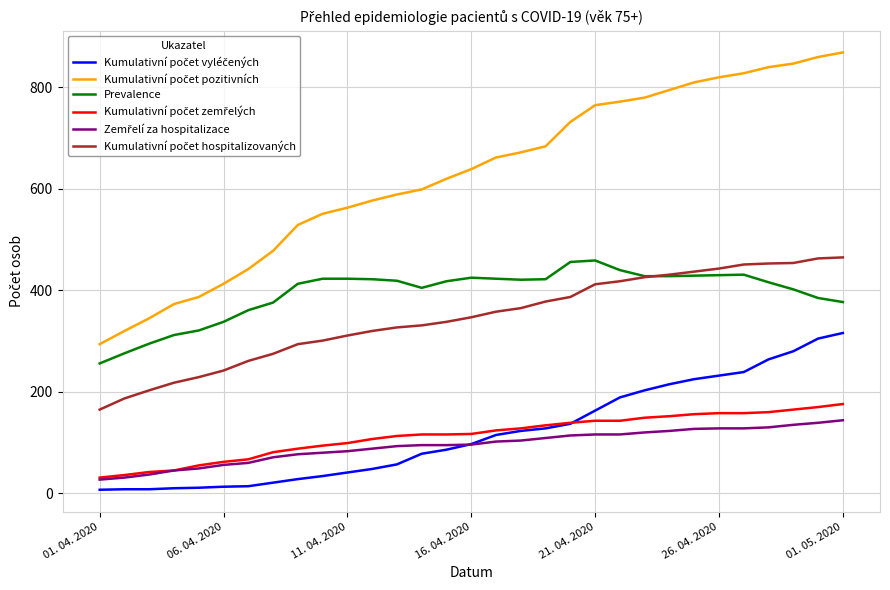

What is the difference between the second highest and second lowest values in the Kumulativní počet zemřelých series?

134